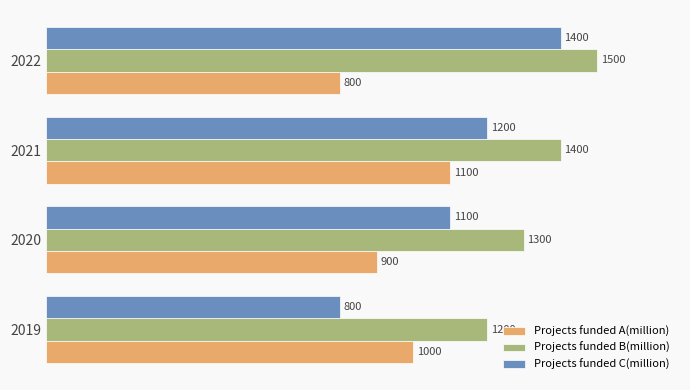

What is the difference between the highest and lowest values at 2022?

700